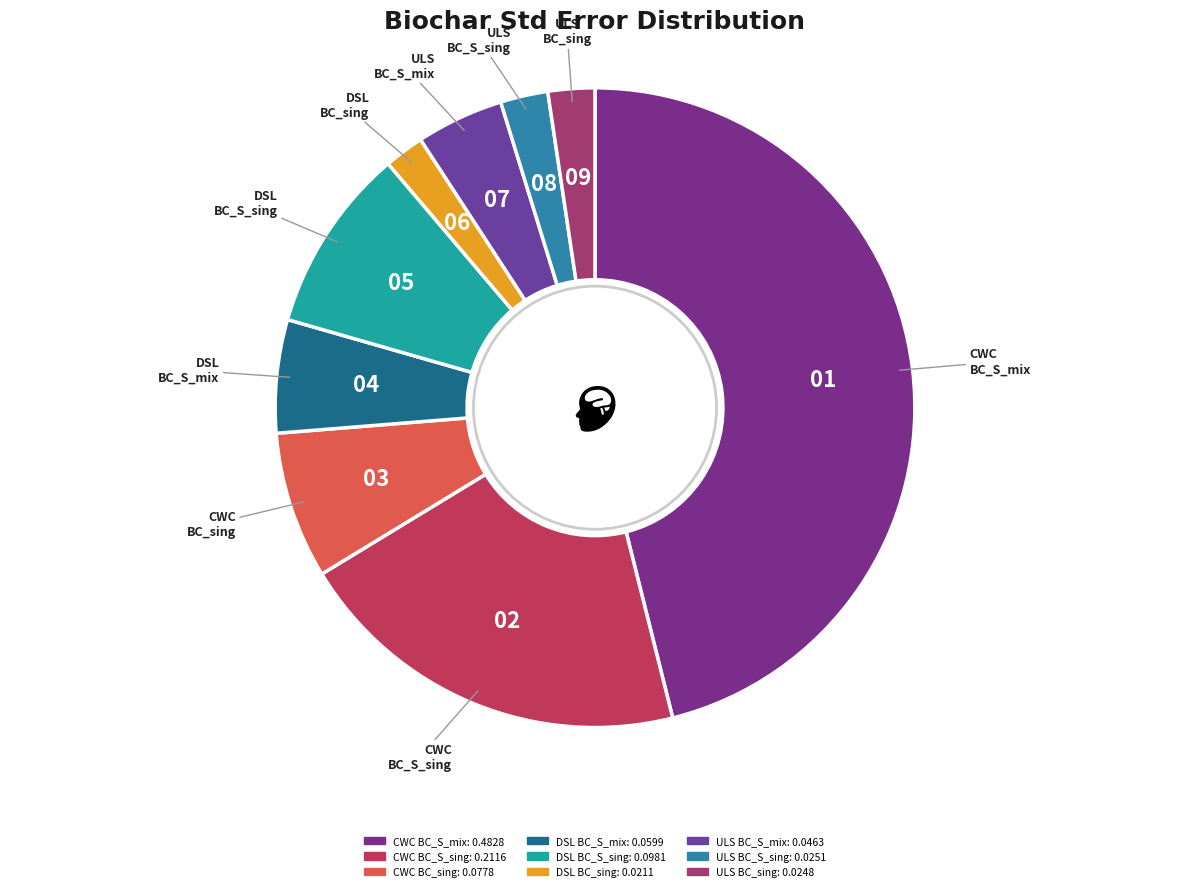

Between ULS BC_sing and CWC BC_S_mix, which is larger?

CWC BC_S_mix